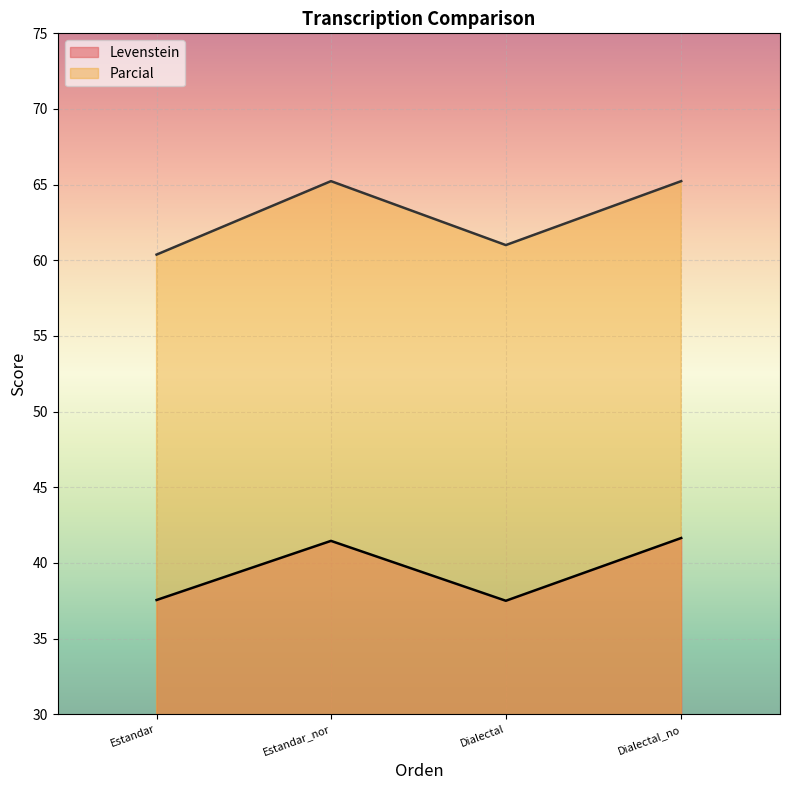

What is the difference between the Levenstein values at Estandar_nor and Dialectal_no?

0.2